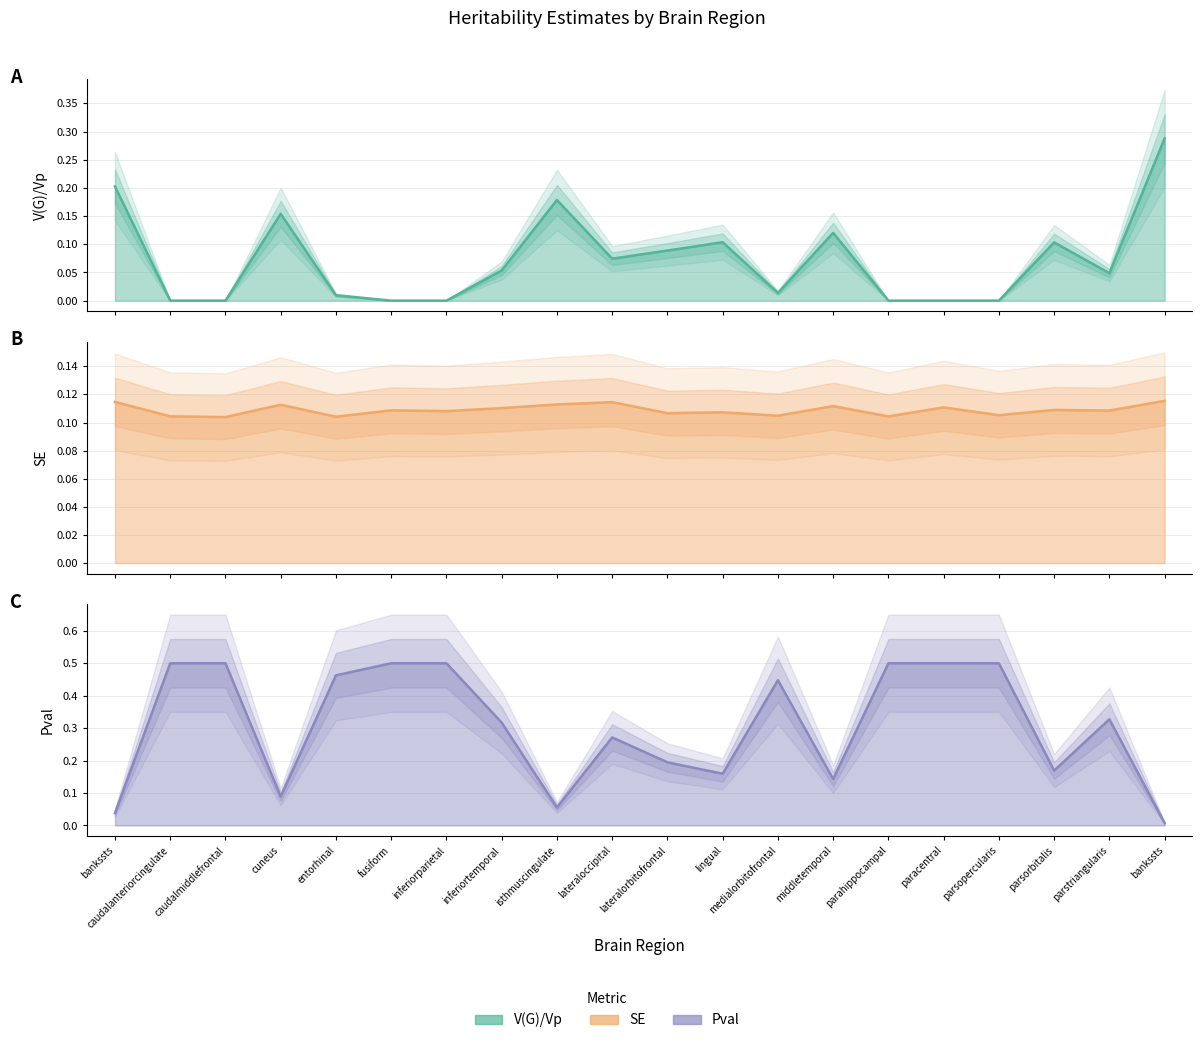

Which series changed the most between lingual and medialorbitofrontal?

Pval